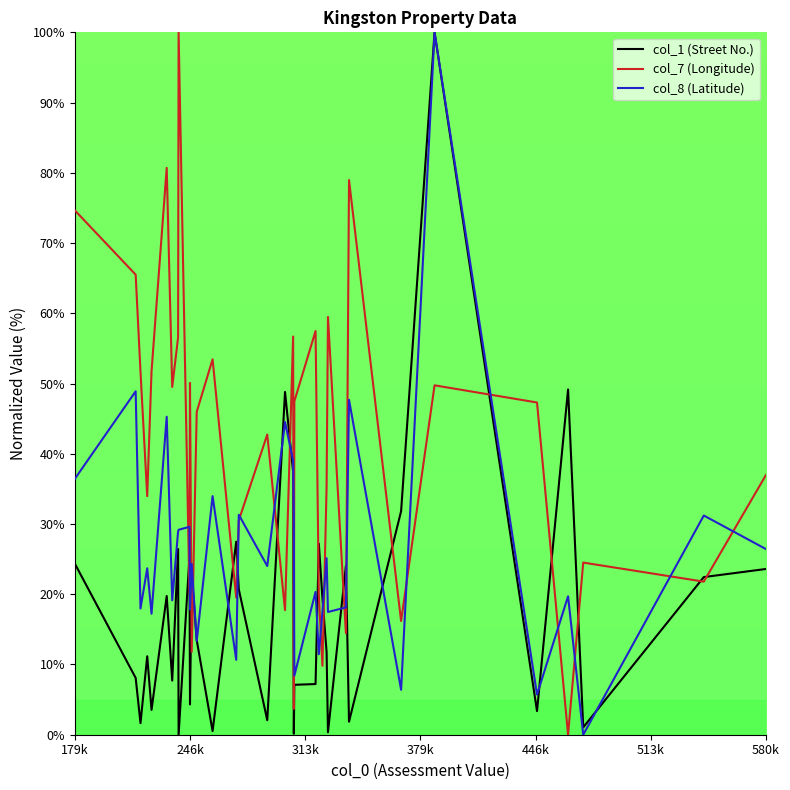

Which series has the largest total across all categories?

col_7 (Longitude)